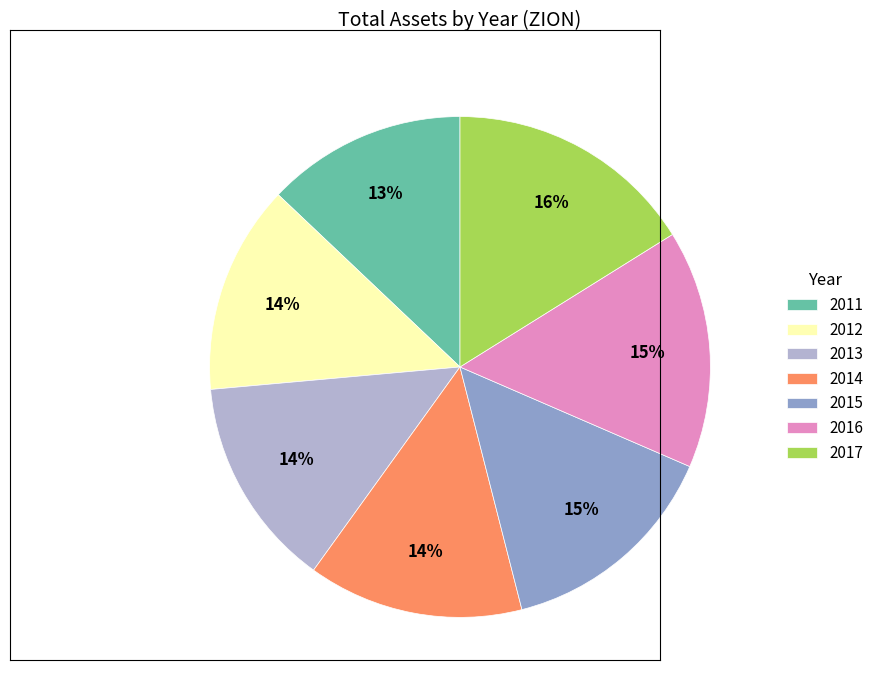

Does any single category account for the majority?

No